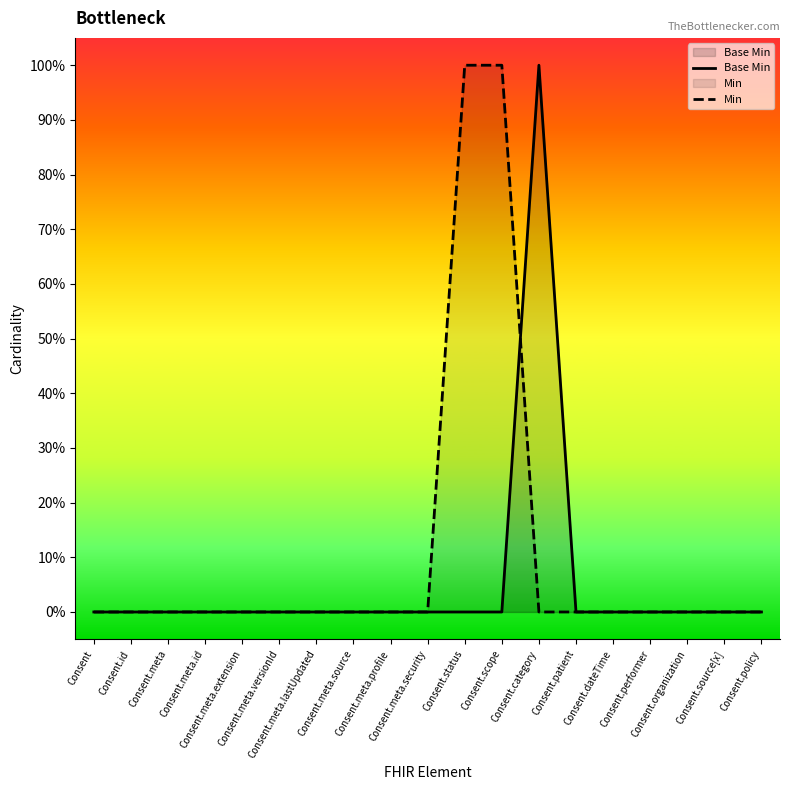

How many intersections are there between Base Min and Min?

1